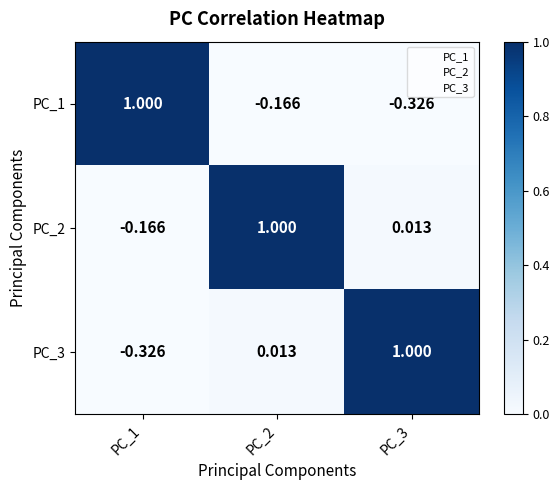

What is the spread (max minus min) of values at PC_3?

1.3